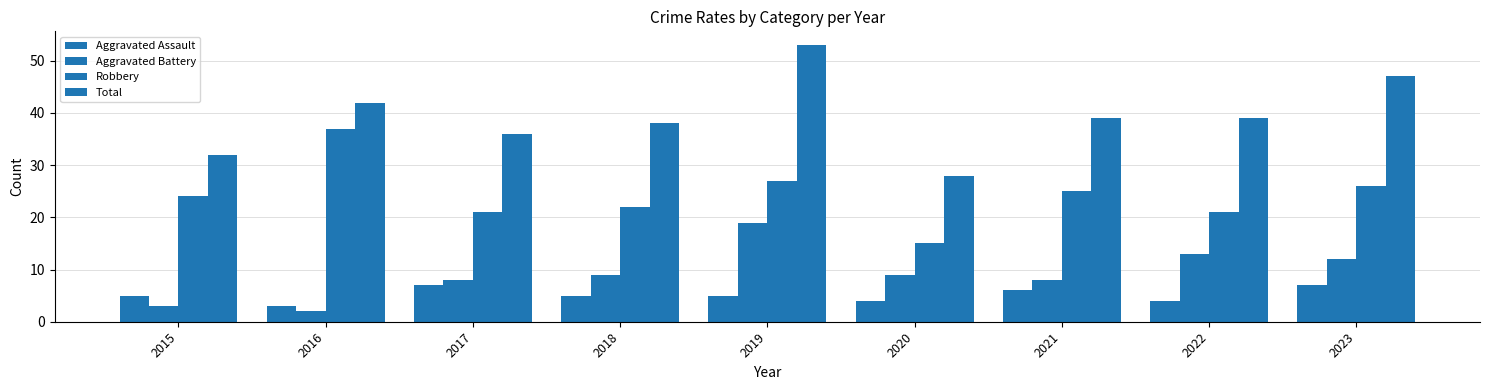

Where does the Aggravated Assault series first go above 5?

2017